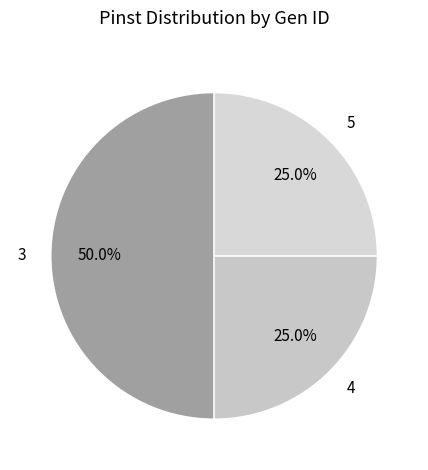

Count the number of slices in the pie.

3